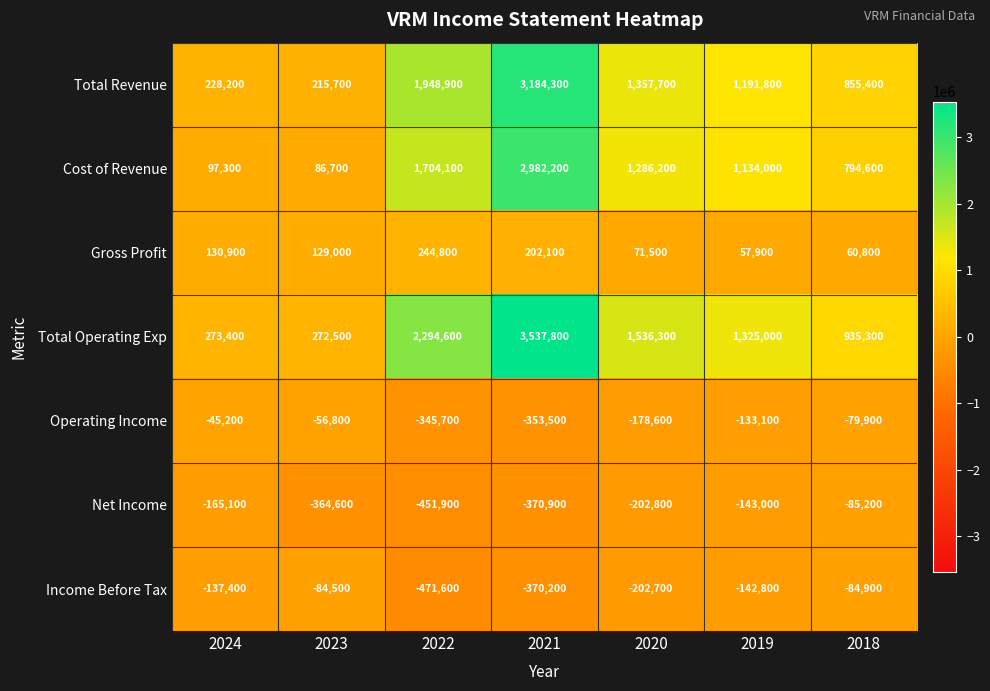

Which series changed the most between 2021 and 2020?

Total Operating Exp